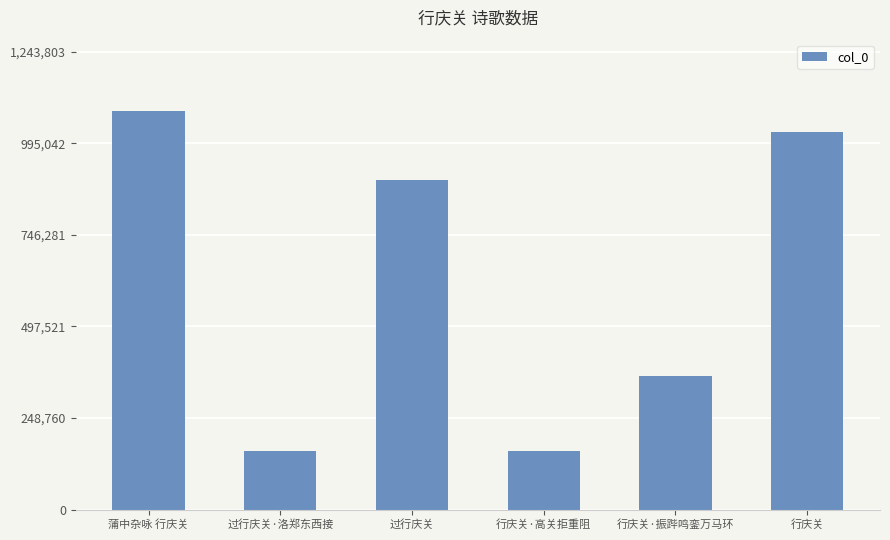

The chart shows a value of 219912 at 行庆关·高关拒重阻. True or false?

False